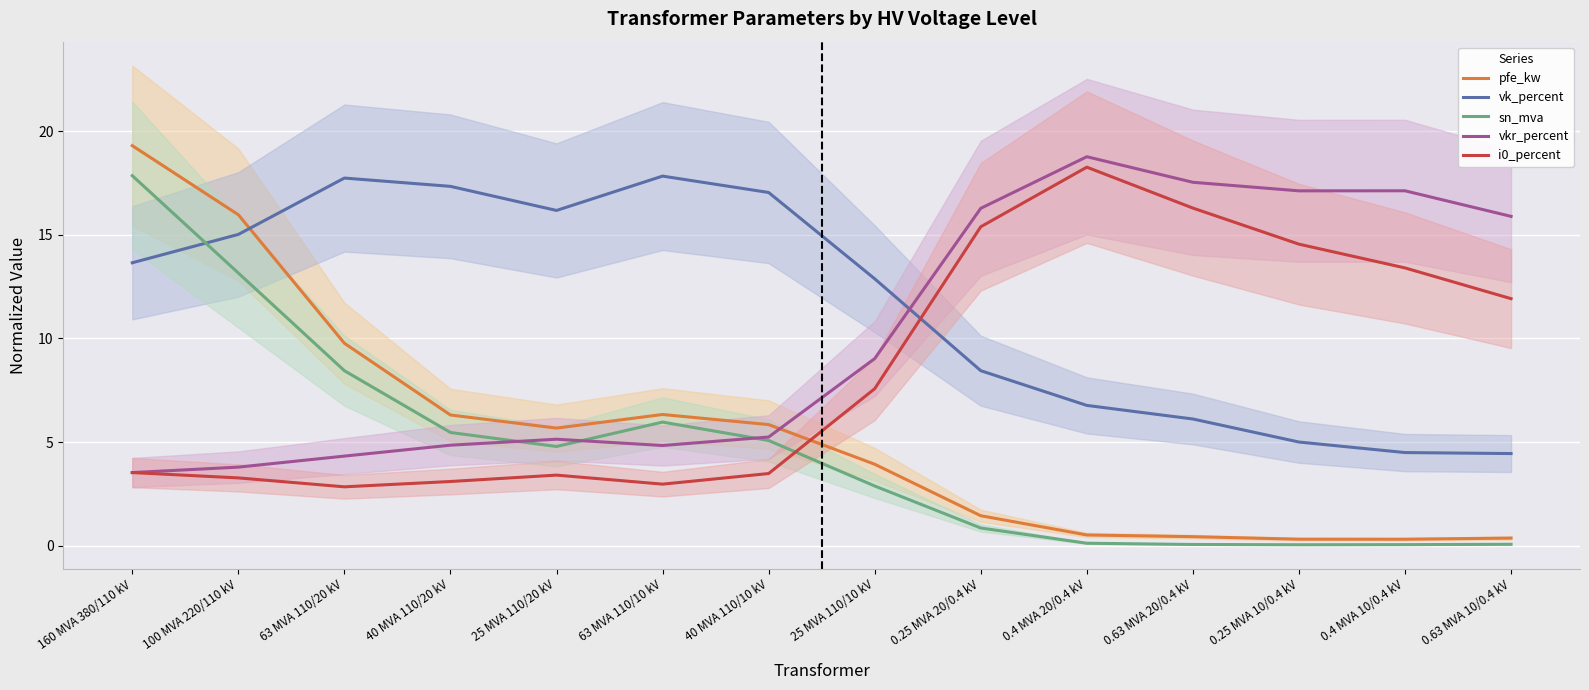

Where does the i0_percent series first go above 7?

25 MVA 110/10 kV